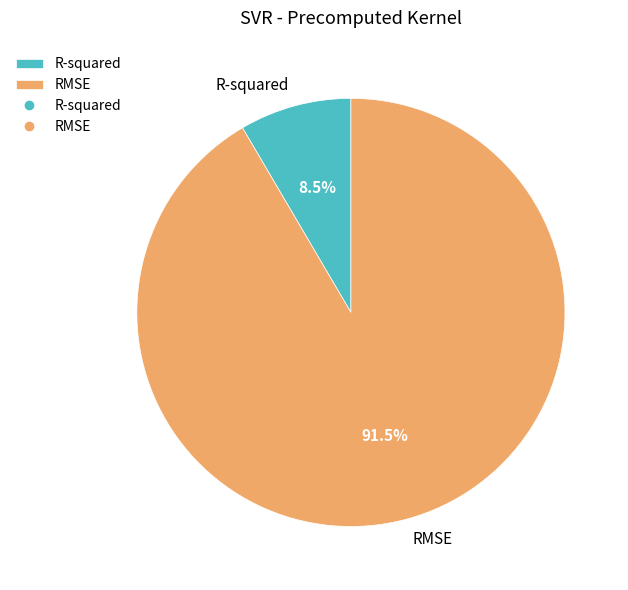

Is there a majority slice in this chart?

Yes